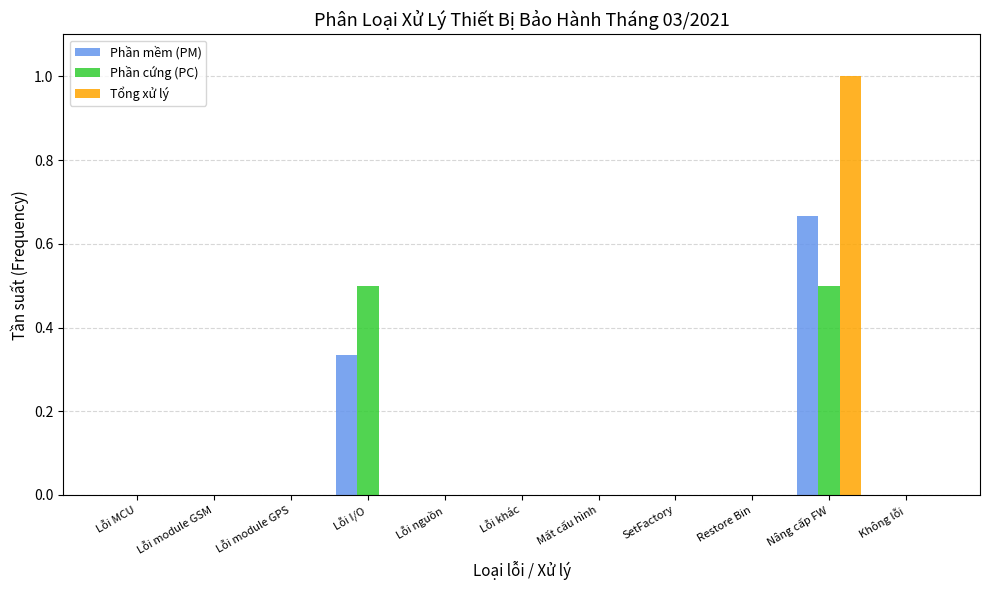

What is the sum of all Phần cứng (PC) values?

1.0